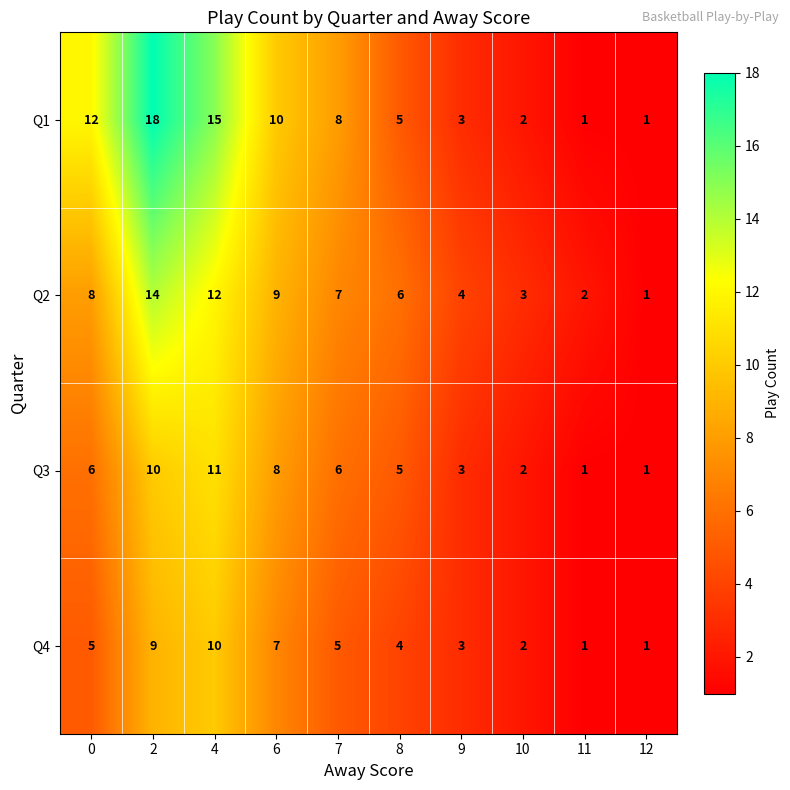

Count the number of categories in the chart.

10